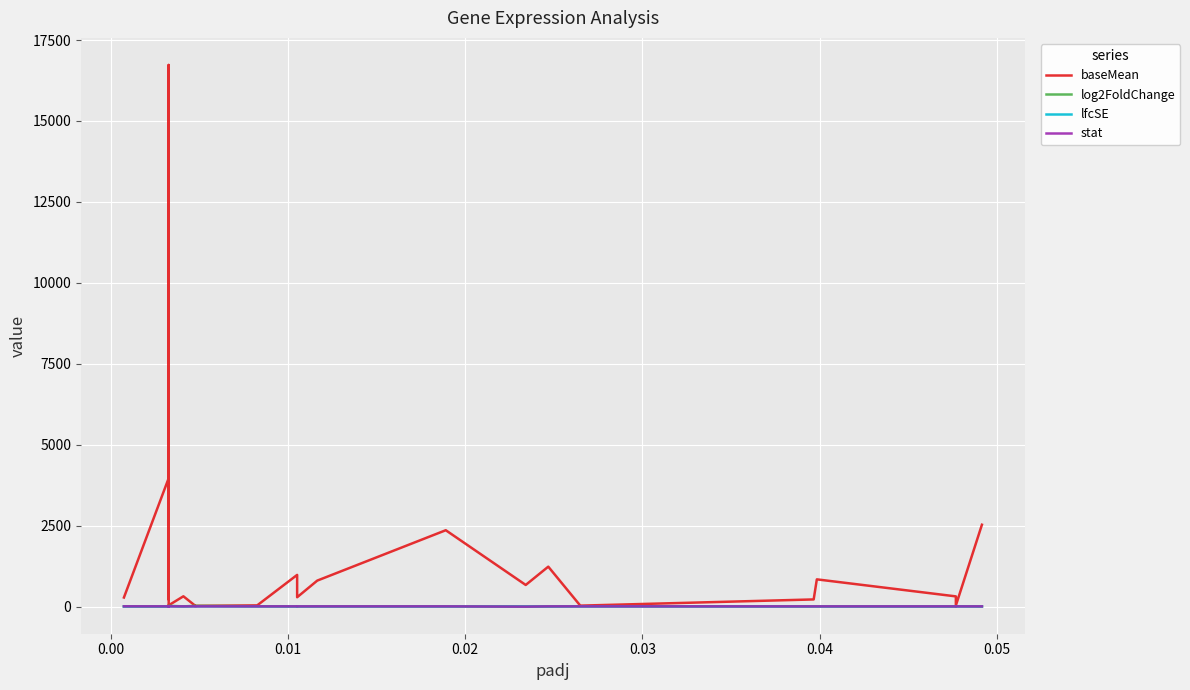

List the series in order of their peak value, lowest first.

lfcSE, stat, log2FoldChange, baseMean